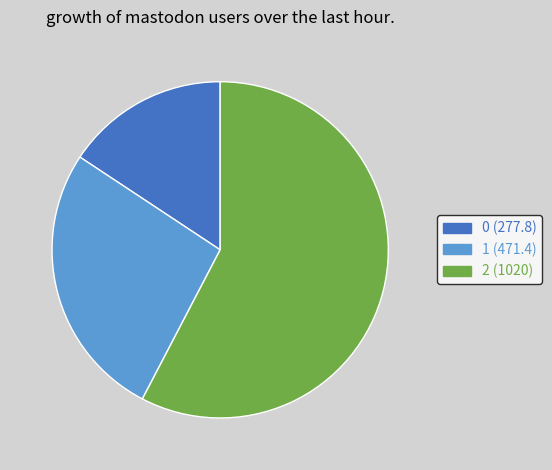

Does 2 represent more than half of the total?

Yes